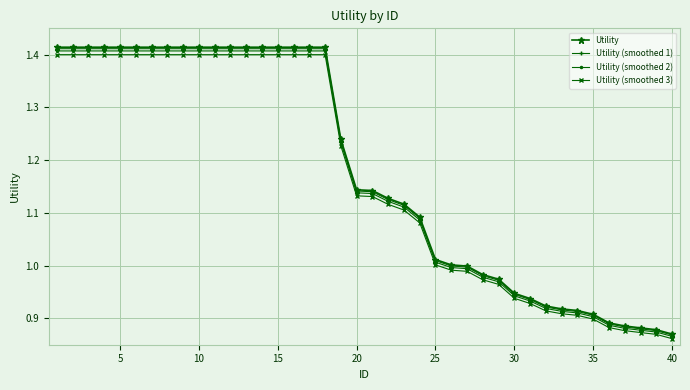

What is the difference between the maximum and minimum values in the Utility (smoothed 2) series?

0.5